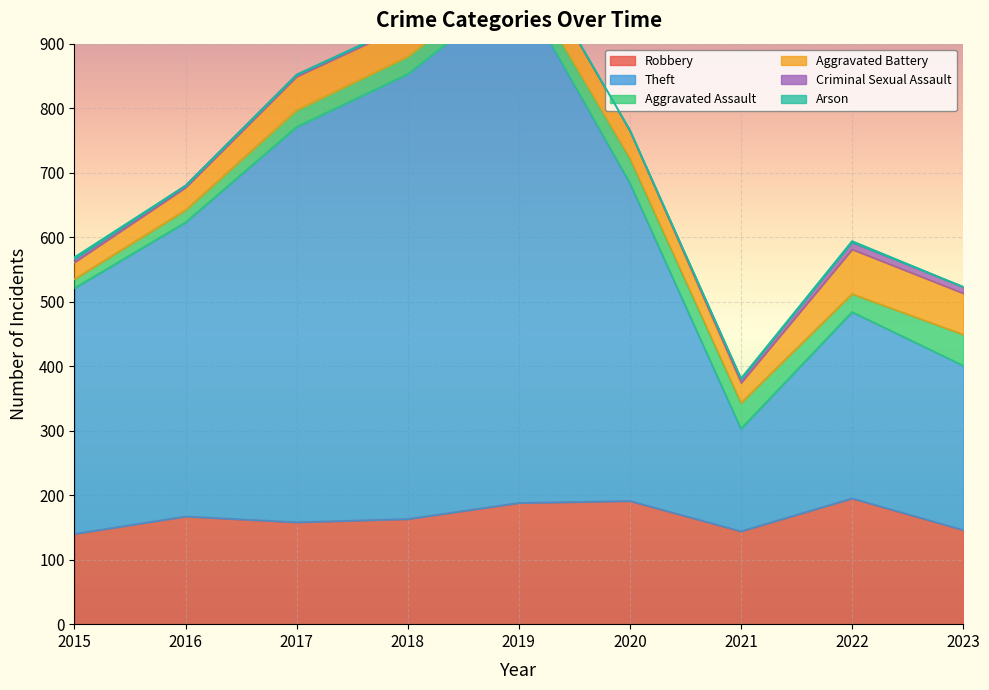

At which category is the sum across all series the highest?

2019